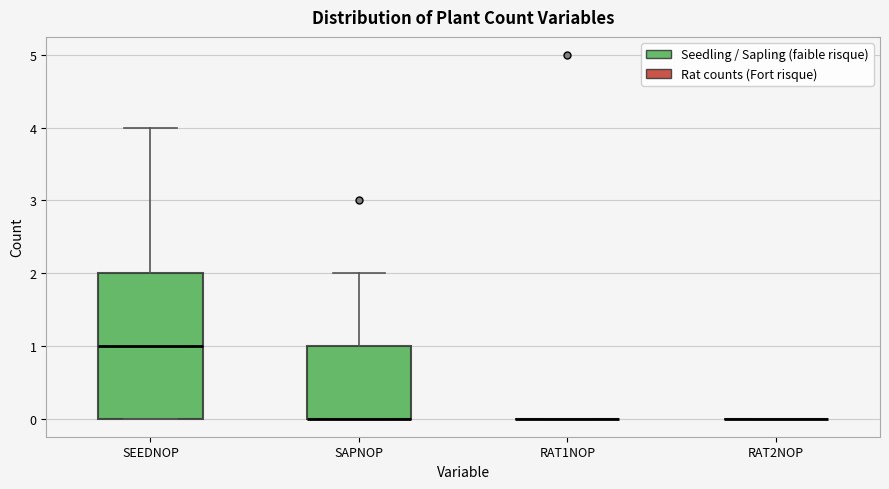

Reading left to right, read every box against the y-axis: the position of its median line, the range the box covers, and the ends of its whiskers. The values are not printed on the chart, so give them approximately, as read against the axis.

SEEDNOP: median 1, box 0 to 2, whiskers 0 to 4
SAPNOP: median 0 (drawn on the box's lower edge), box 0 to 1, whiskers 0 to 2
RAT1NOP: box collapsed to a line at 0, whiskers 0 to 0
RAT2NOP: box collapsed to a line at 0, whiskers 0 to 0